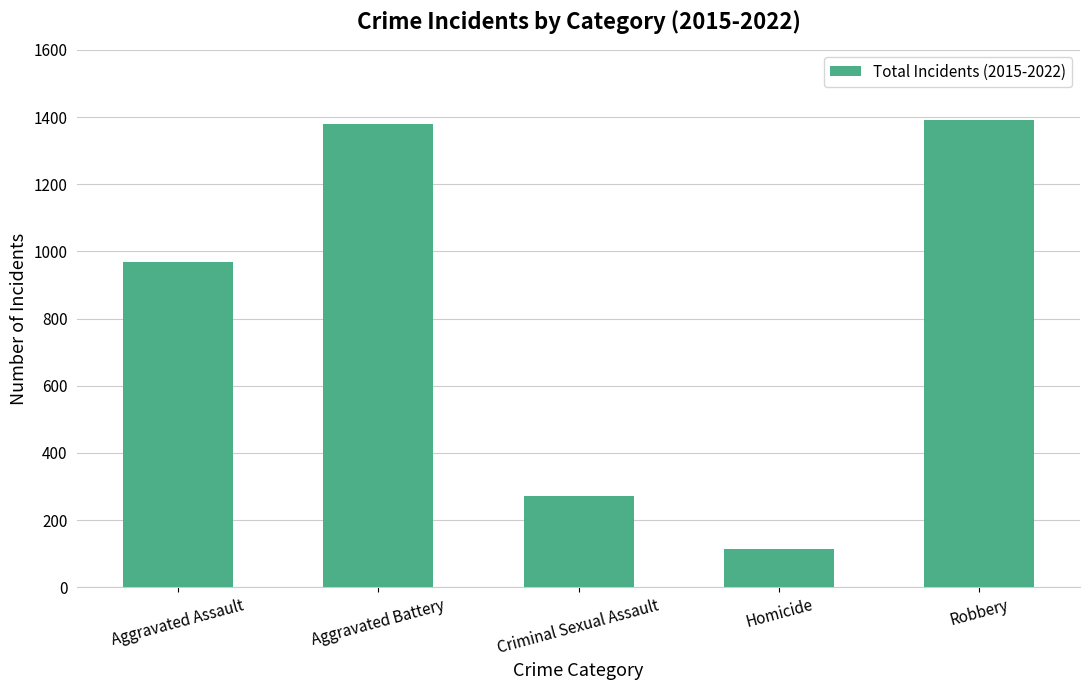

What is the sum of the values at Aggravated Battery and Robbery?

2771